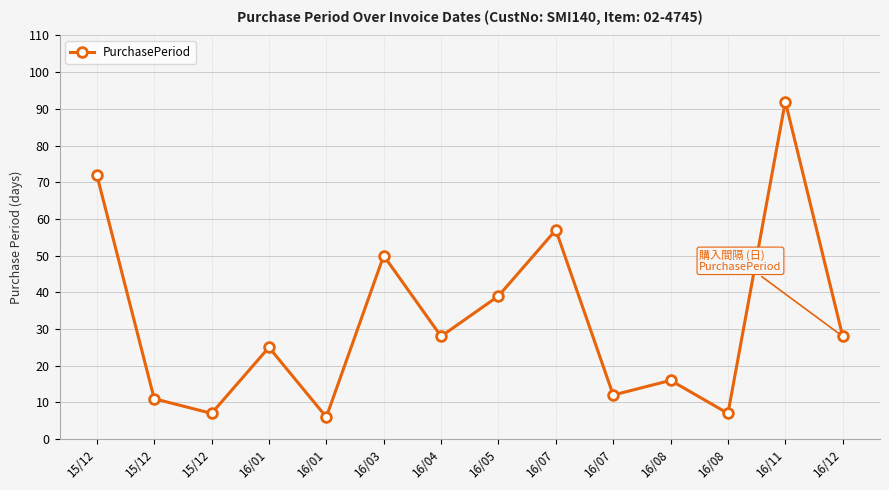

At which category does the data reach its first local peak?

16/01